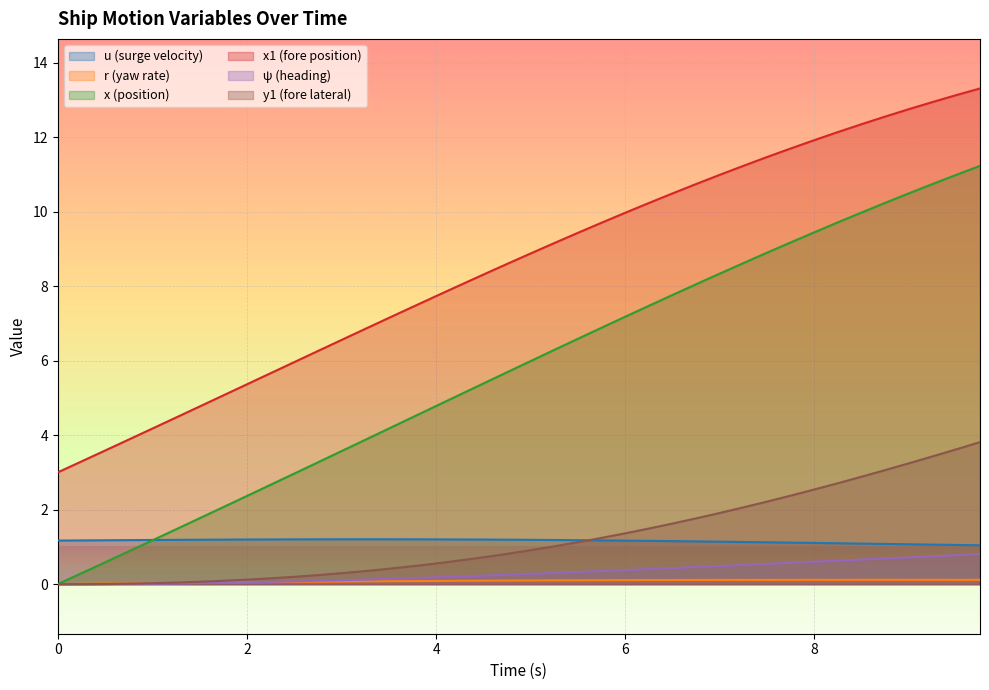

Which series has the largest total across all categories?

x1 (fore position)